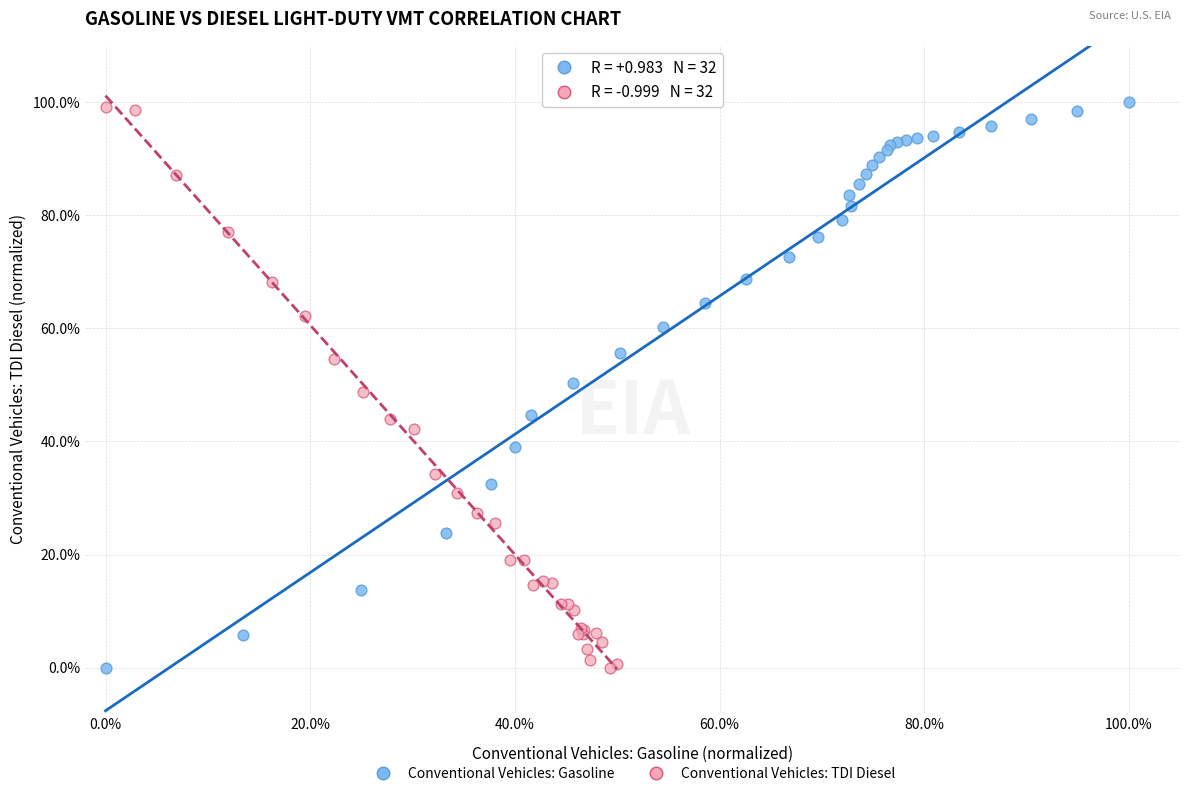

What are all the series names shown in the legend?

Conventional Vehicles: Gasoline, Conventional Vehicles: TDI Diesel